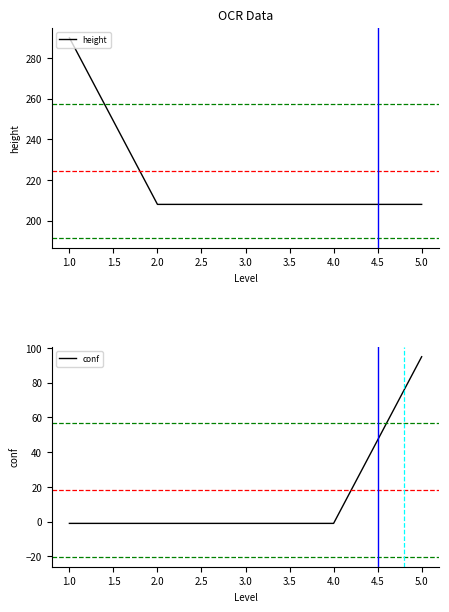

What is the minimum value for height?

208